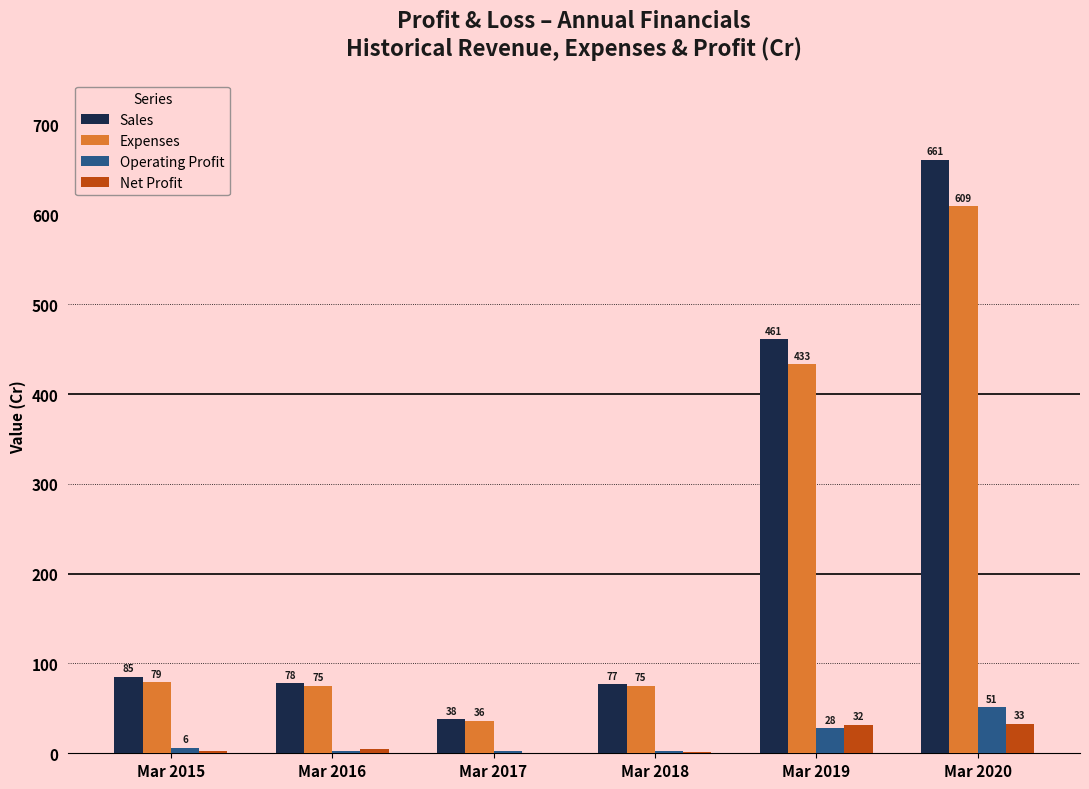

What is the total value across all series at Mar 2020?

1354